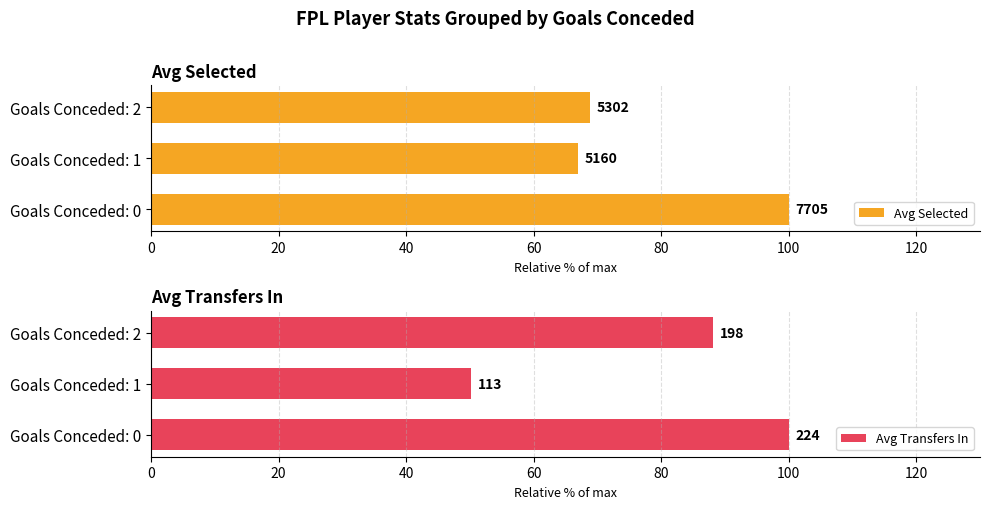

Which series has the widest spread of values?

Avg Transfers In